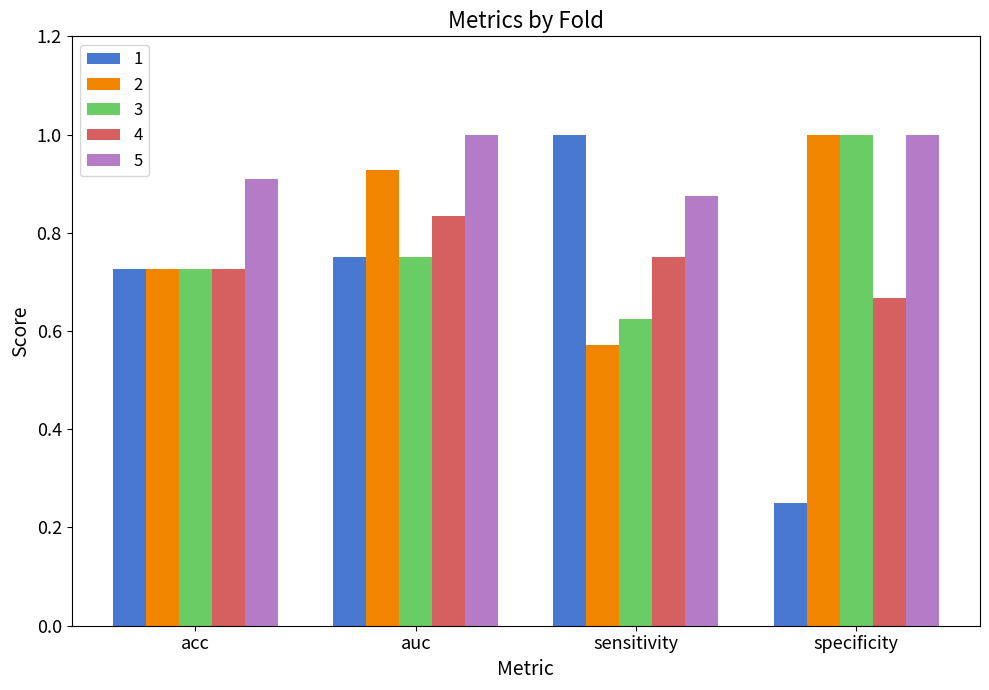

What is the label of the 3rd bar from the right?

auc